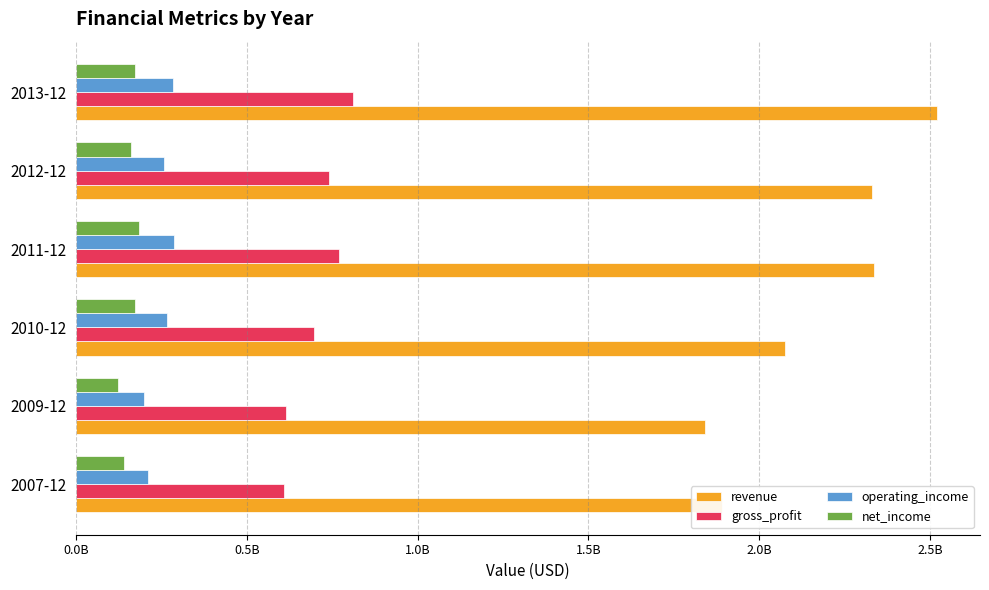

Which label corresponds to the largest value in the chart?

2013-12